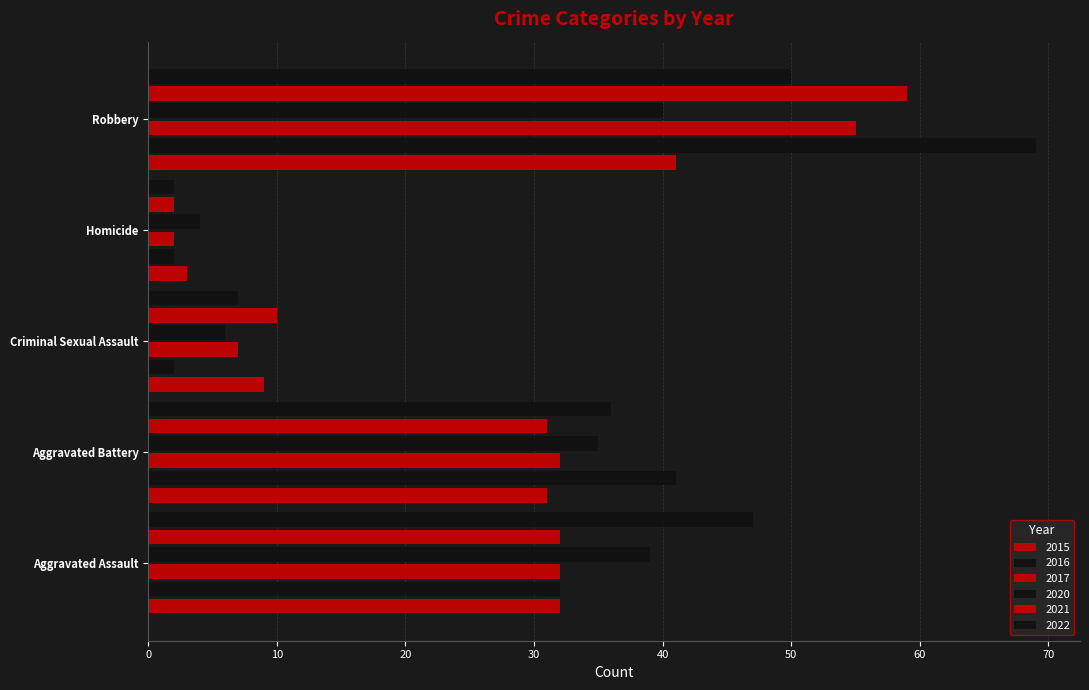

Reading left to right, what are all the values shown in this chart?

2015: 32	31	9	3	41
2016: 32	41	2	2	69
2017: 32	32	7	2	55
2020: 39	35	6	4	40
2021: 32	31	10	2	59
2022: 47	36	7	2	50